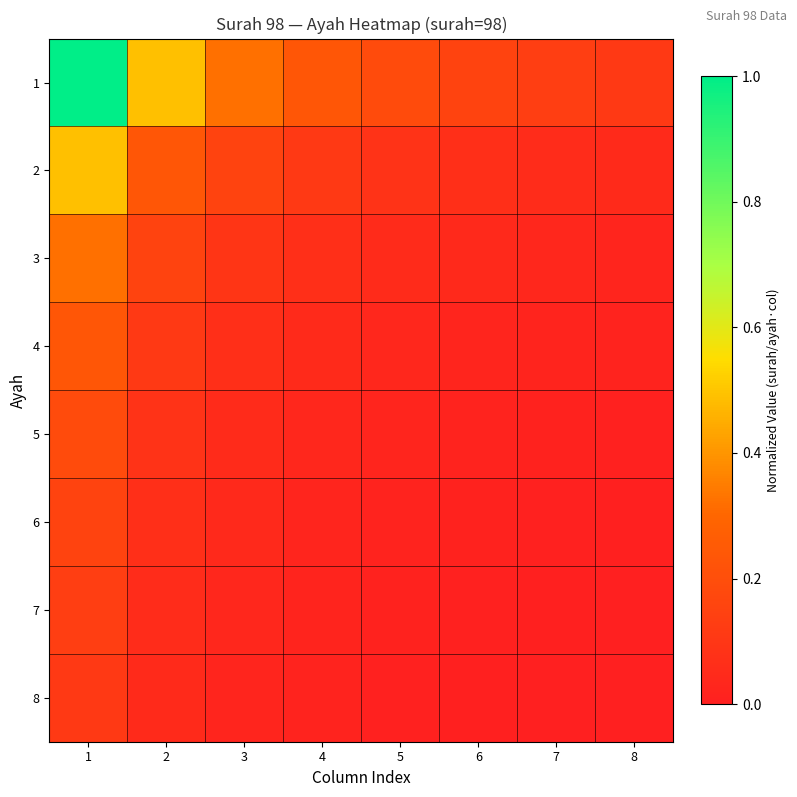

List the series in order of their peak value, highest first.

1, 2, 3, 4, 5, 6, 7, 8